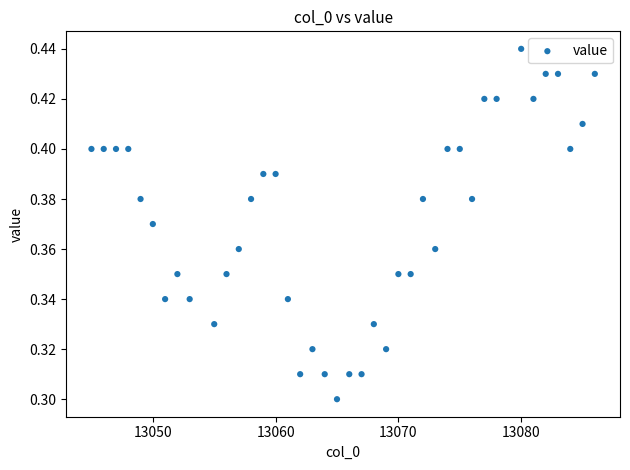

What is the range of X values (max minus min)?

41.0